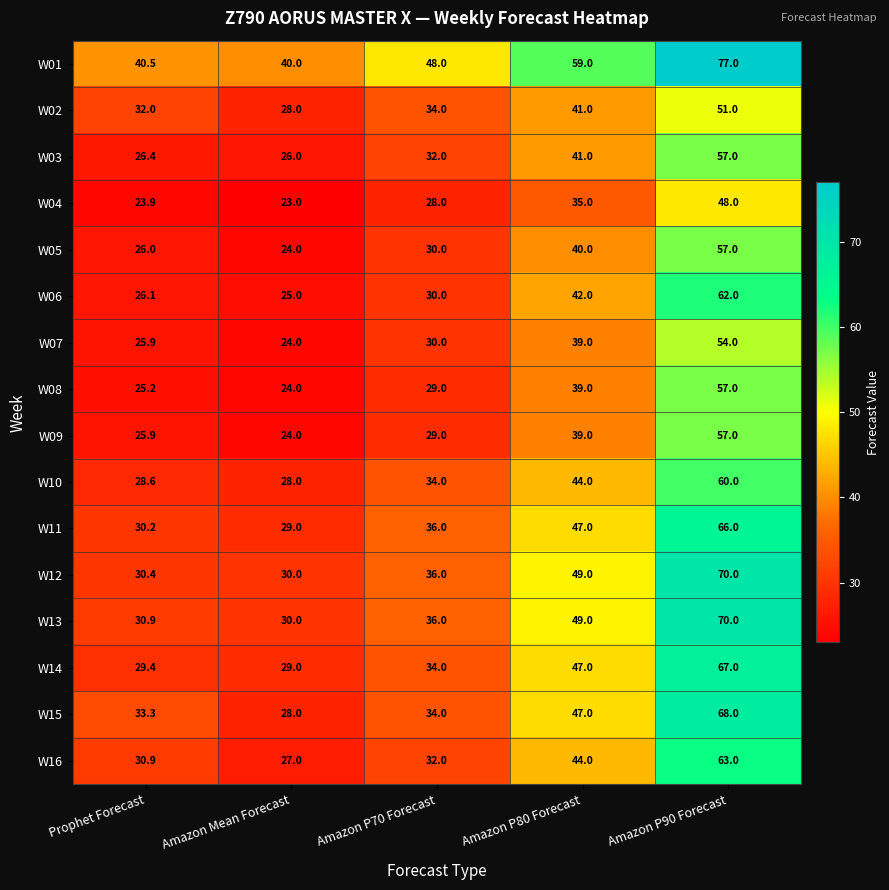

What is the sum of all W07 values?

172.9